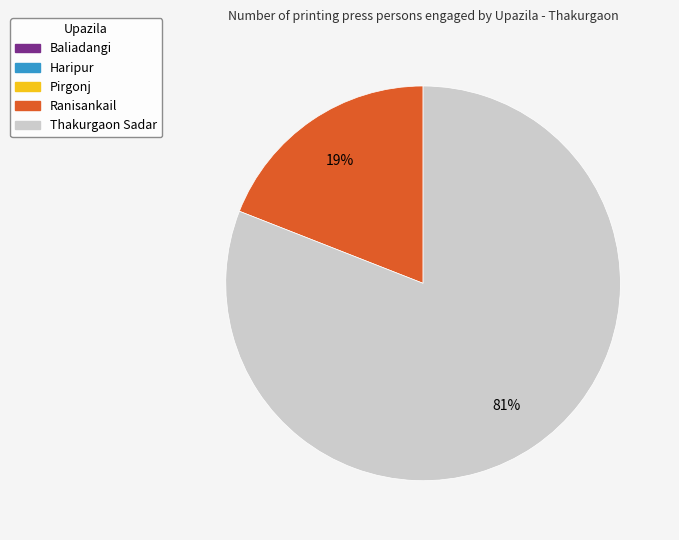

Is there any slice that represents more than half of the pie?

Yes